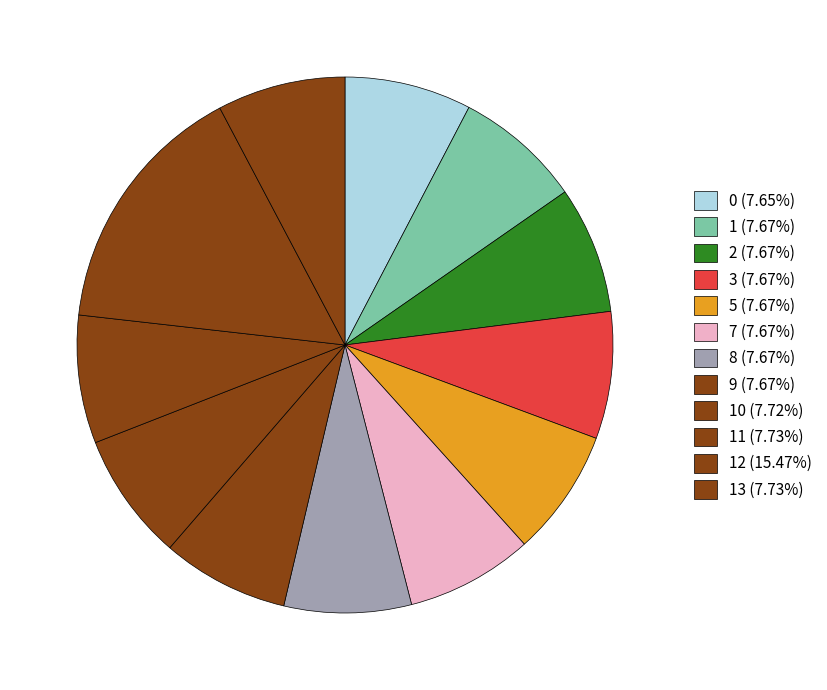

To the nearest percent, what is the average slice percentage?

8%